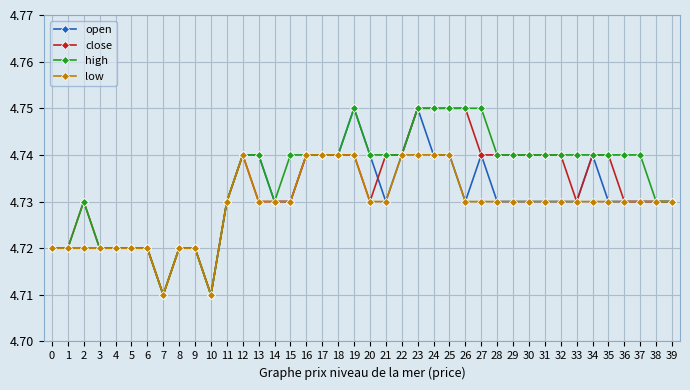

At which category is the sum across all series the highest?

23